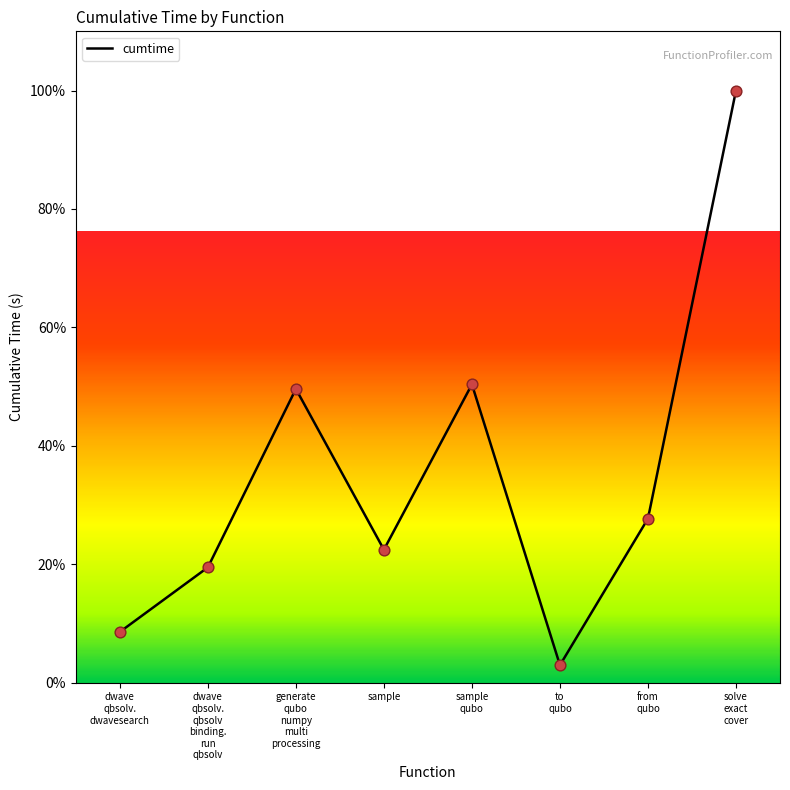

What is the lowest value of the cumtime series?

3.2